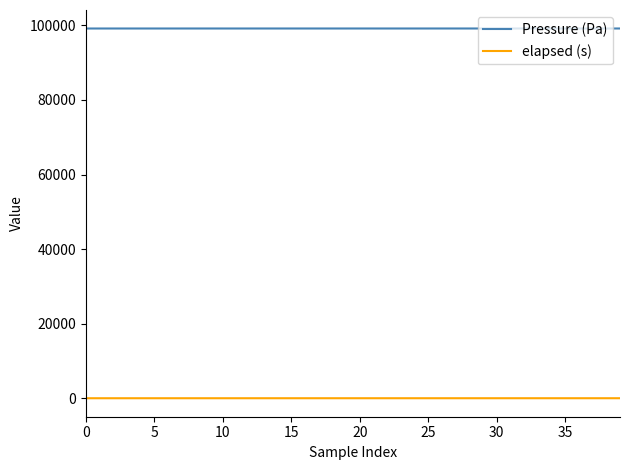

List the series in order of their peak value, highest first.

Pressure (Pa), elapsed (s)